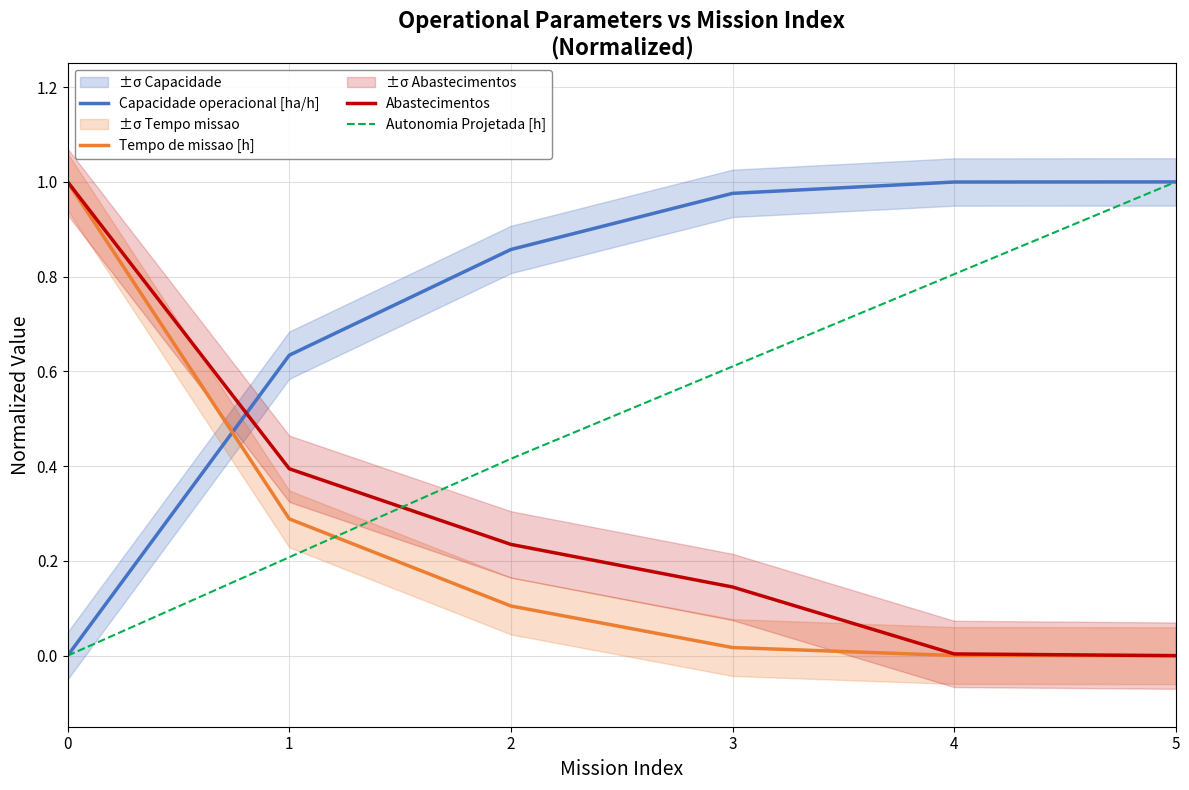

True or false: Capacidade operacional [ha/h] has more than 2 points higher than both neighbors.

False